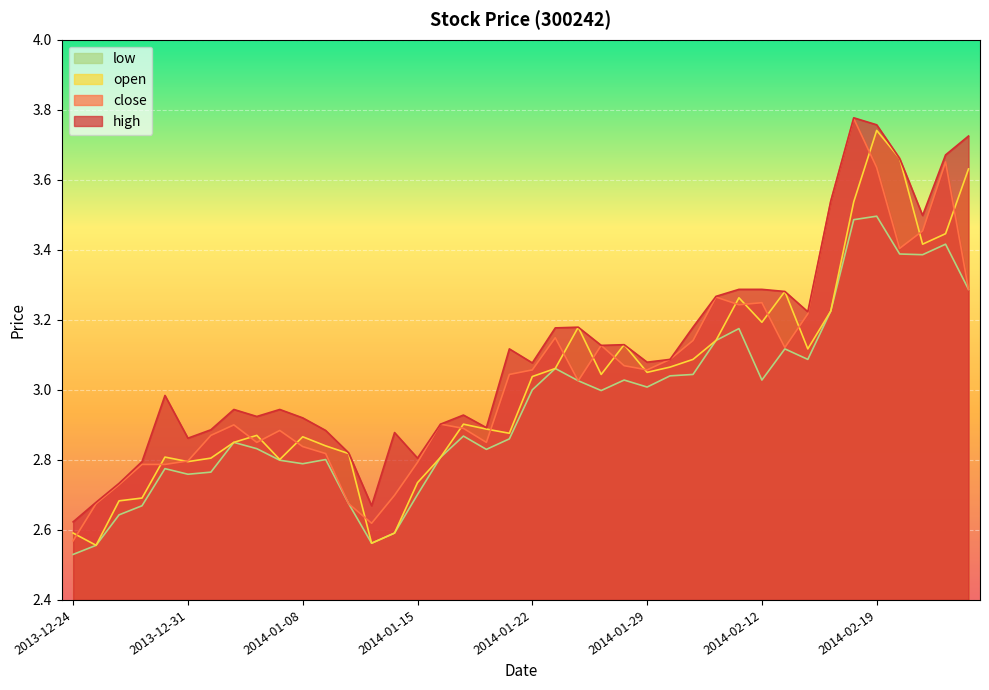

How many interior local valleys does the high series have?

10